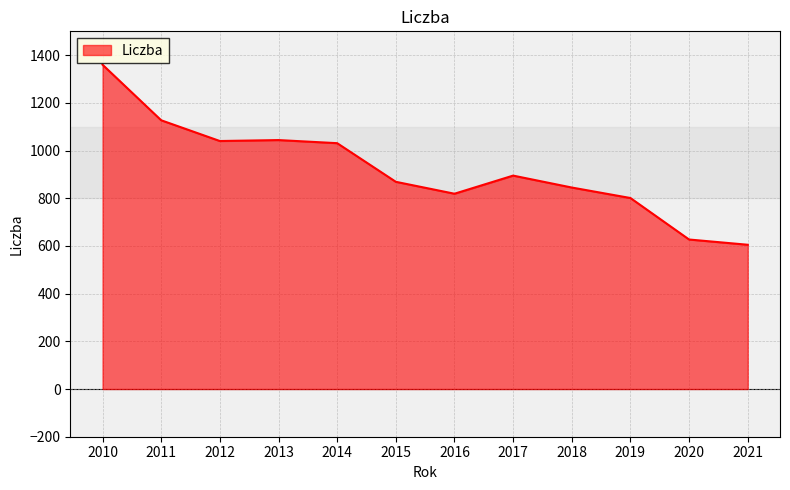

True or false: the data shows 1953 at 2011.

False